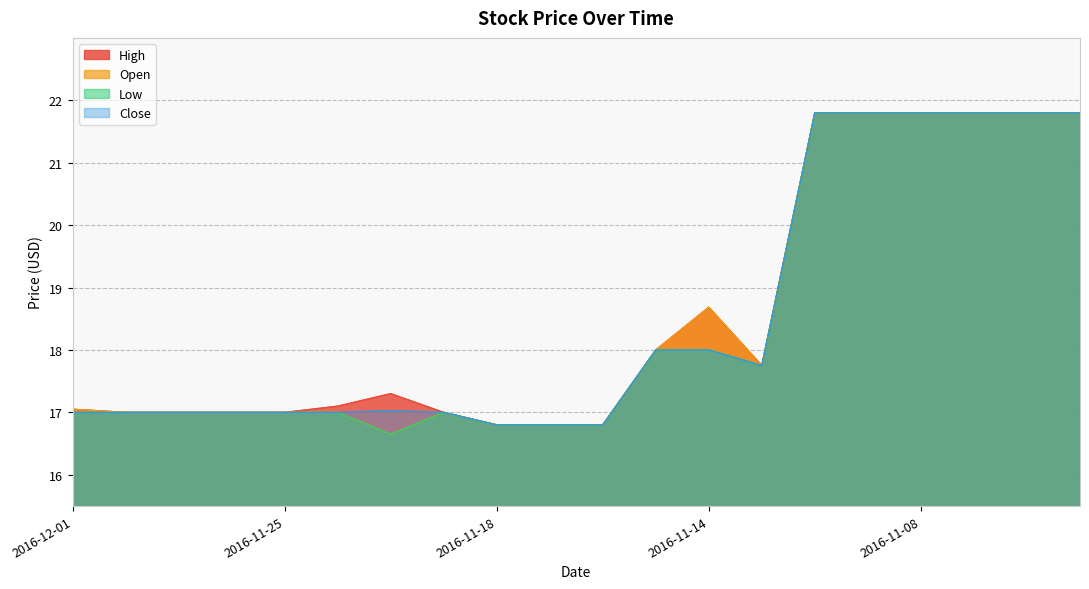

True or false: High and Low intersect in this chart.

False